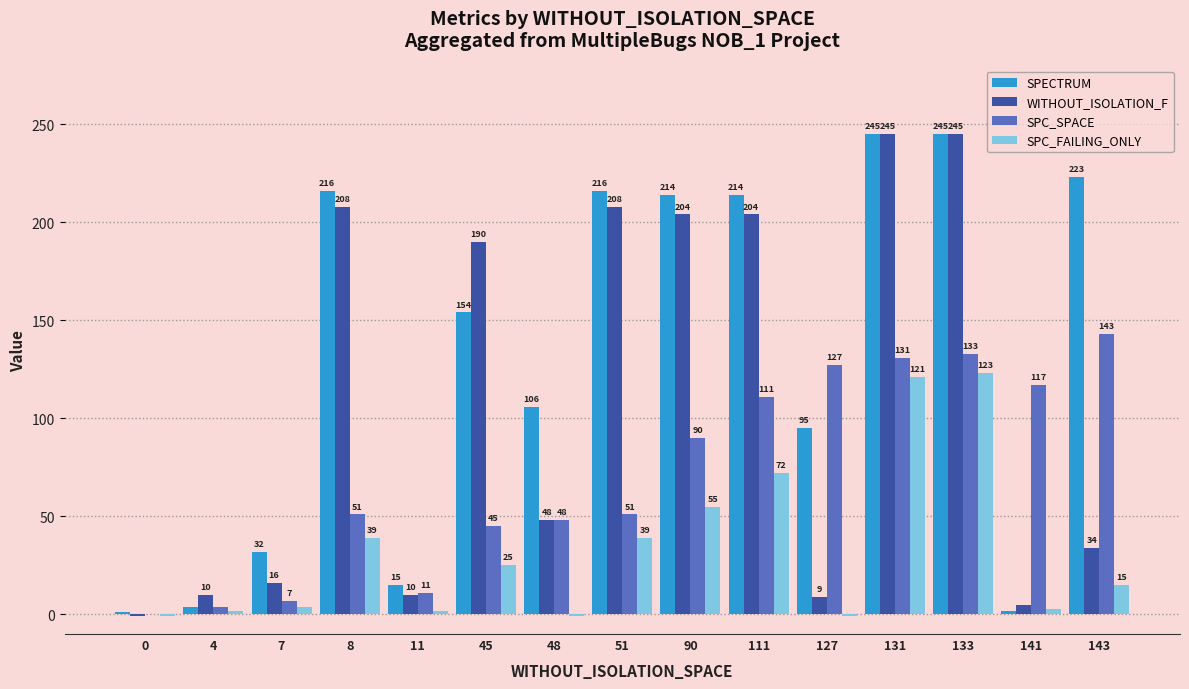

Between 48 and 141, which series saw the biggest shift?

SPECTRUM